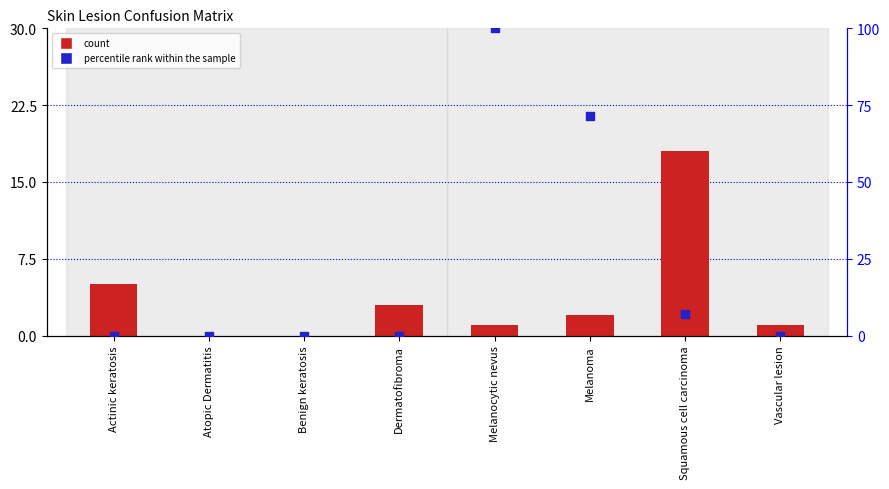

Which series has the largest total across all categories?

percentile rank within the sample